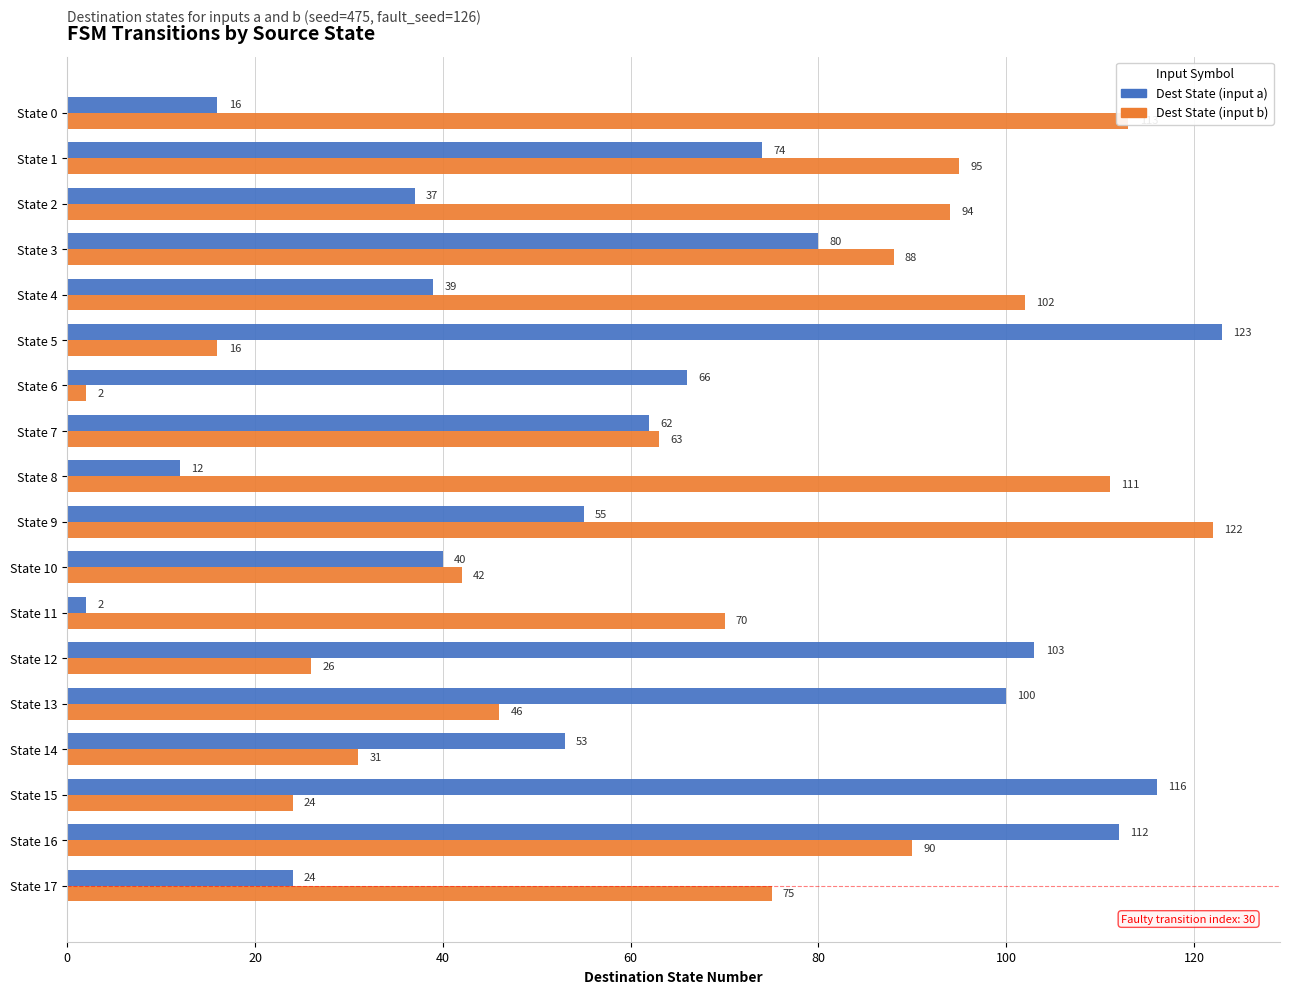

What is the sum of the Dest State (input b) values at State 2 and State 14?

125